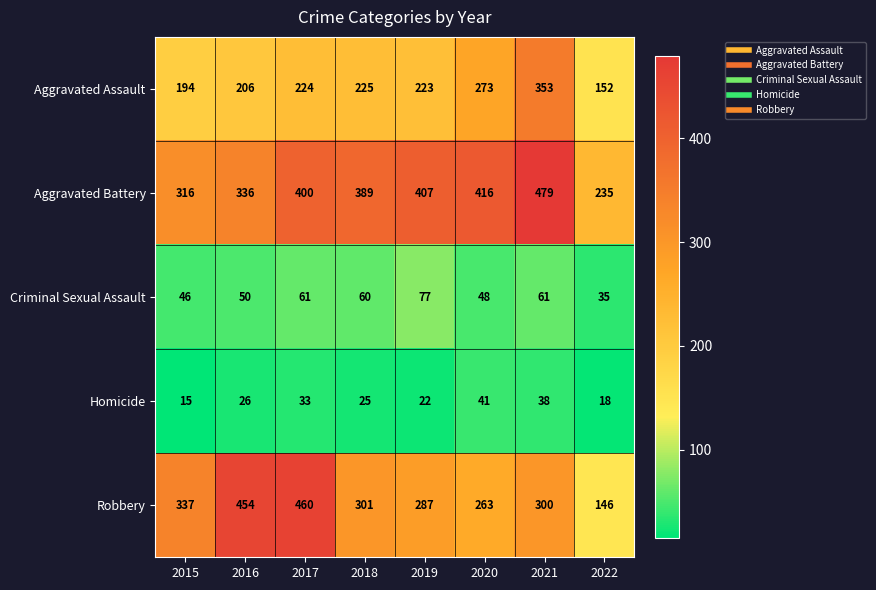

What is the approximate value of Aggravated Battery at 2019?

407